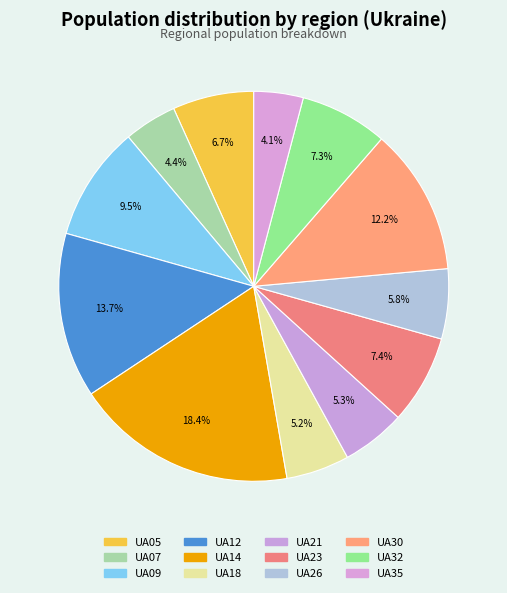

What is the change in value from UA05 to UA26?

-221549